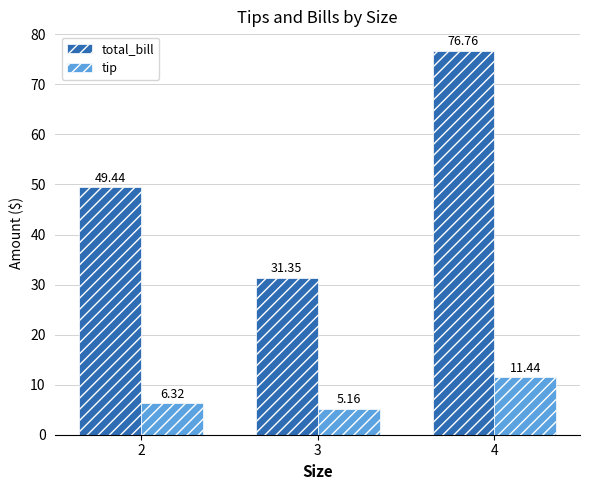

The total_bill series shows 31.4 at 3. True or false?

True